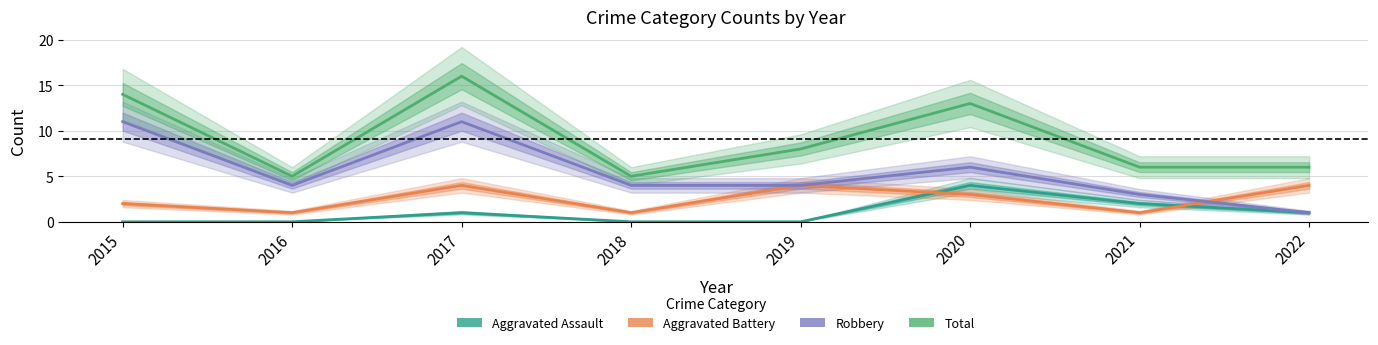

What is the approximate value of Aggravated Battery at 2016?

1